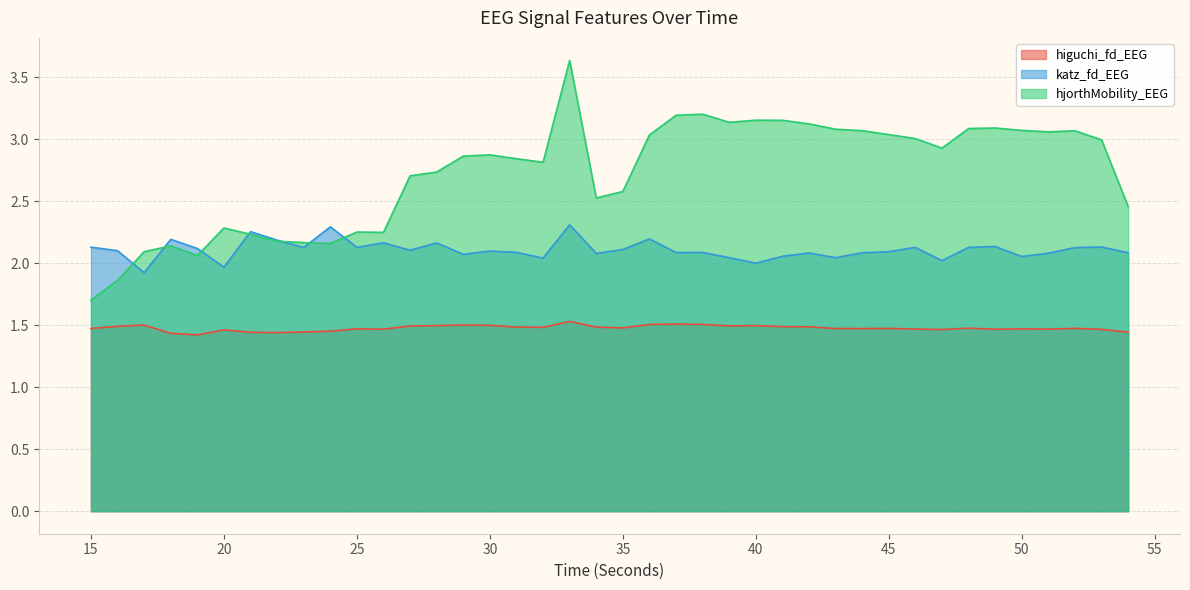

Which category has the lowest value across all series?

19